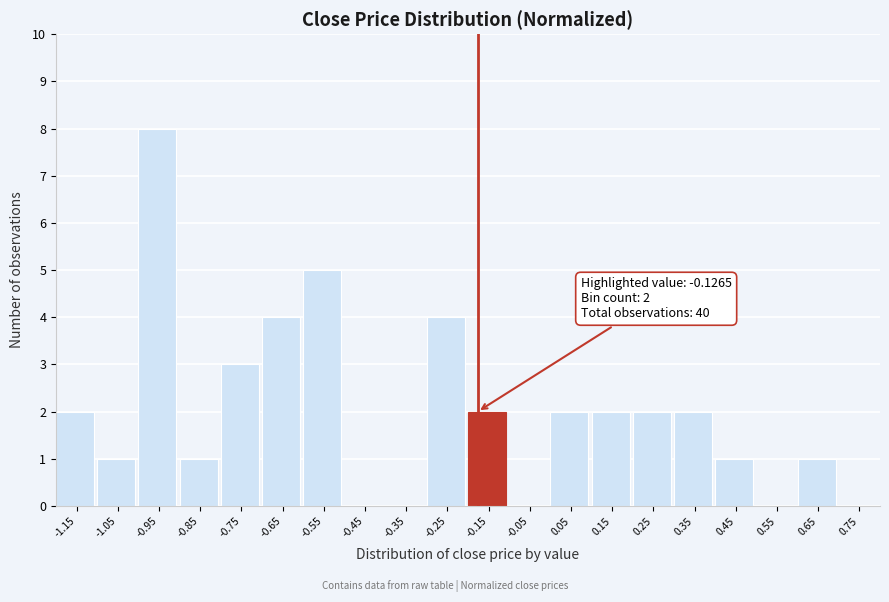

Reading left to right, what are all the values shown in this chart?

-1.15=2	-1.05=1	-0.95=8	-0.85=1	-0.75=3	-0.65=4	-0.55=5	-0.45=0	-0.35=0	-0.25=4	-0.15=2	-0.05=0	0.05=2	0.15=2	0.25=2	0.35=2	0.45=1	0.55=0	0.65=1	0.75=0